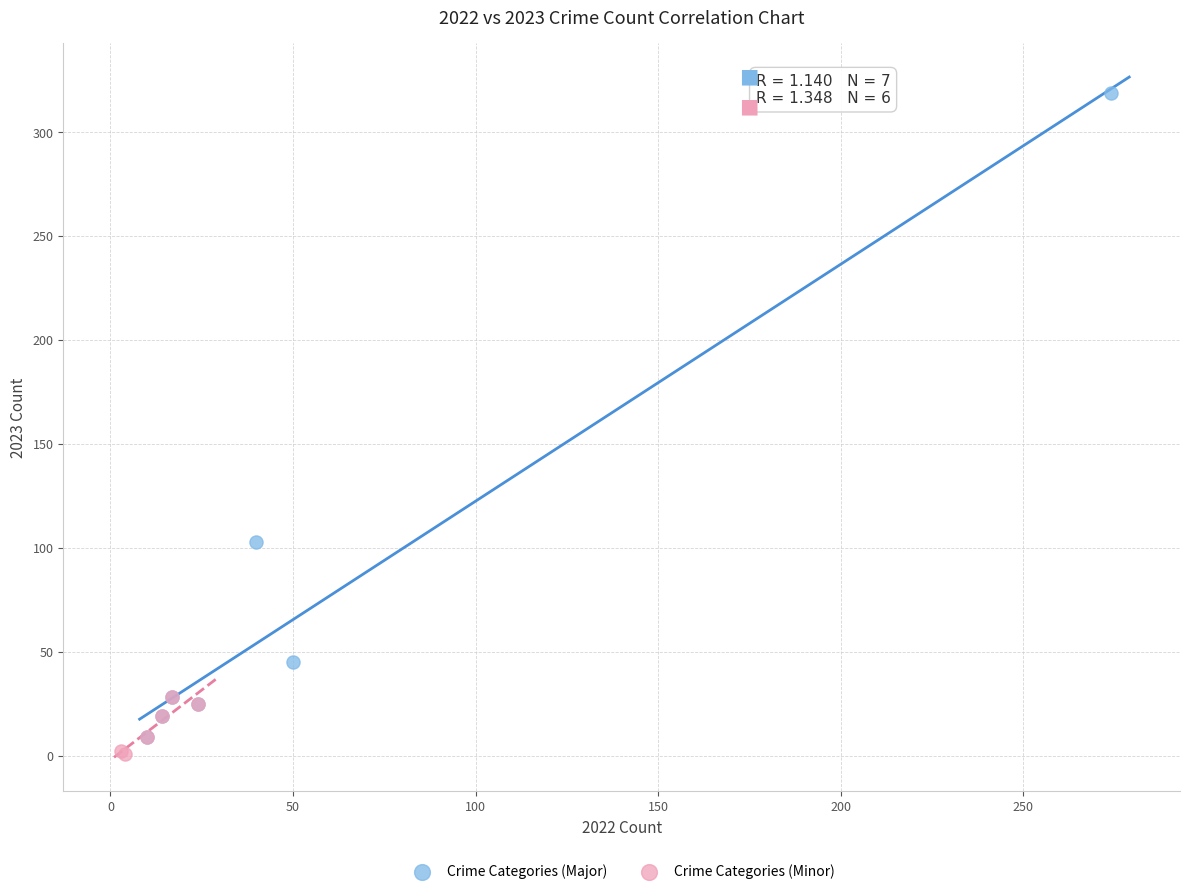

Which series contains the highest Y value?

Crime Categories (Major)